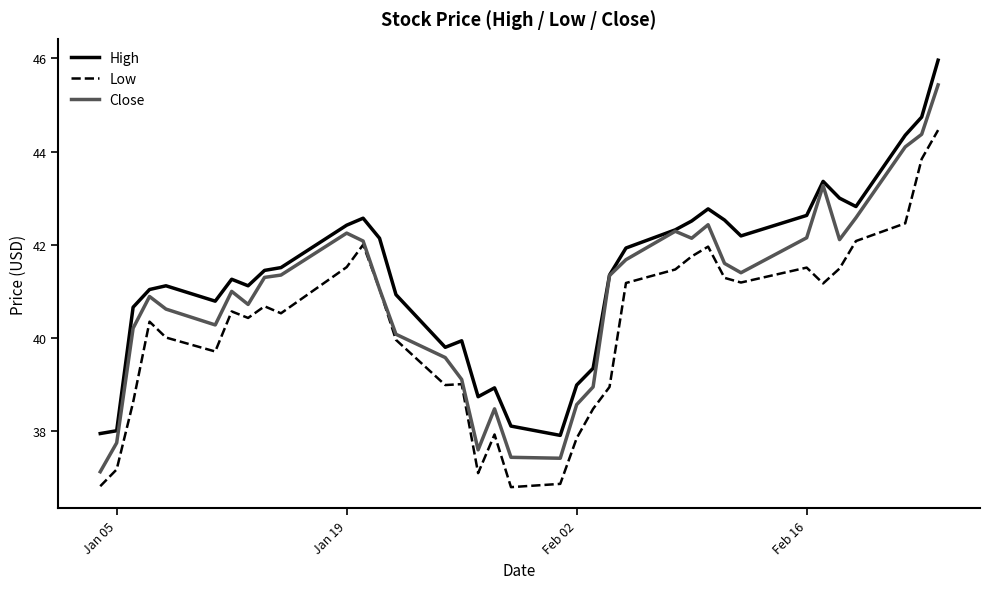

List the series in order of their peak value, highest first.

High, Close, Low